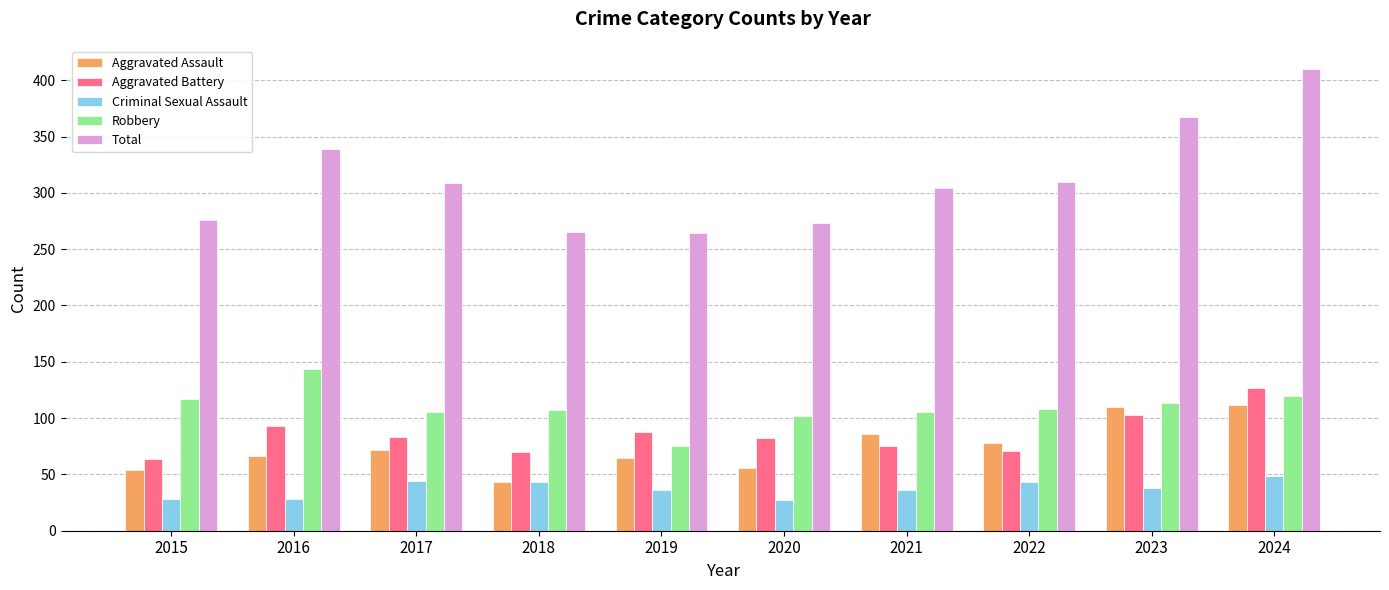

What are all the series names shown in the legend?

Aggravated Assault, Aggravated Battery, Criminal Sexual Assault, Robbery, Total